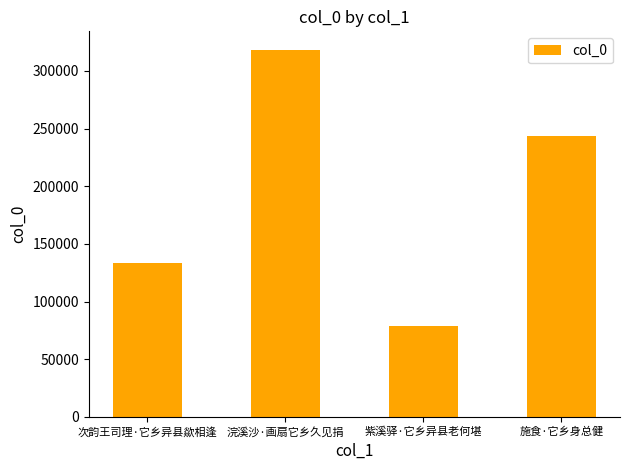

Reading left to right, extract all data points from this chart.

133083	318446	78687	243717